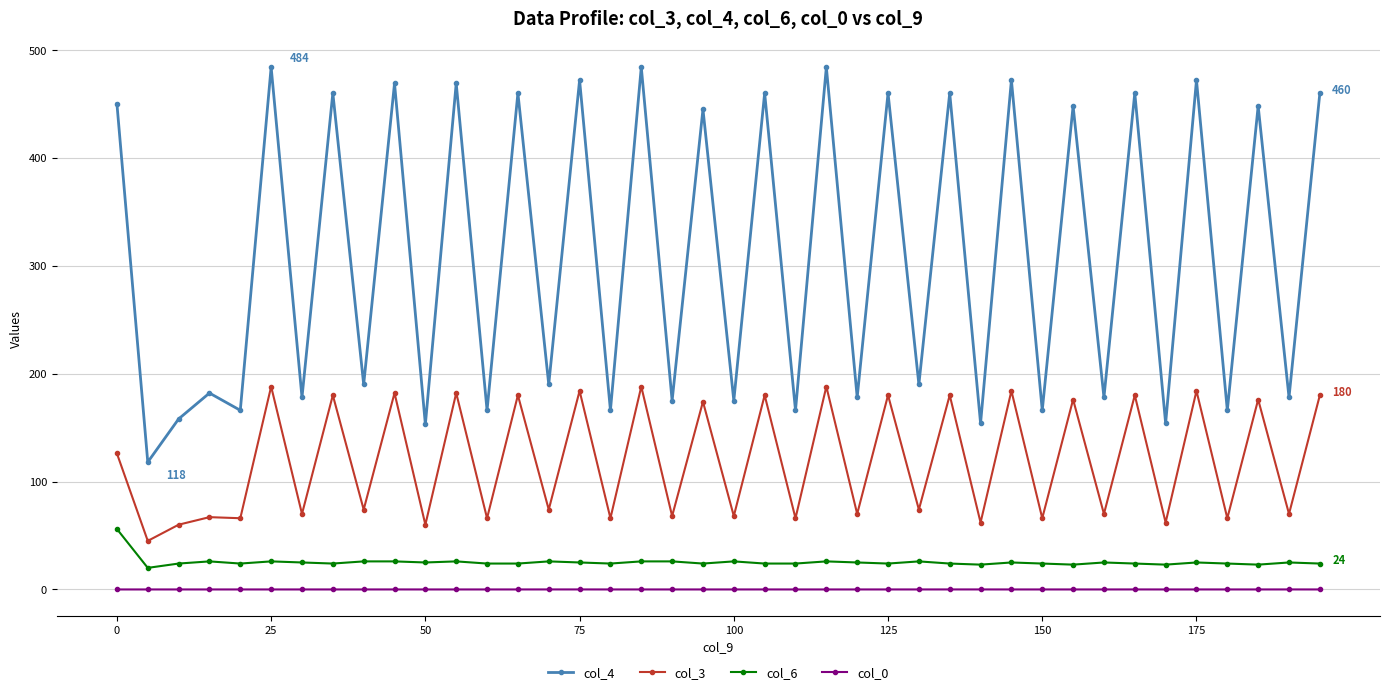

What is the value of the col_6 point at the 3rd from the left?

24.0